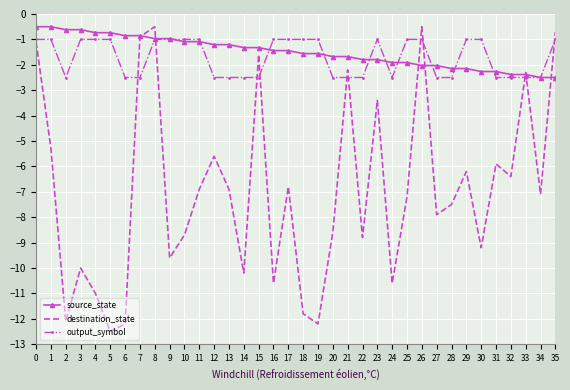

What is the smallest value displayed?

-12.5